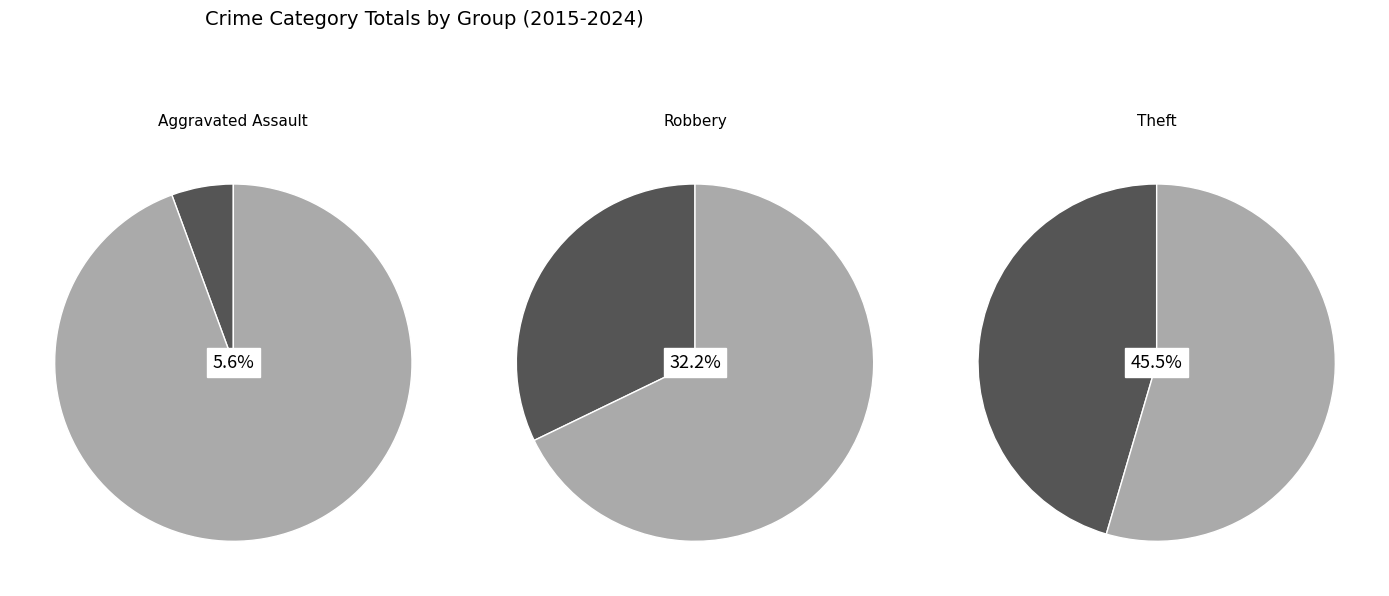

Is Criminal Sexual Assault the majority of the pie?

No